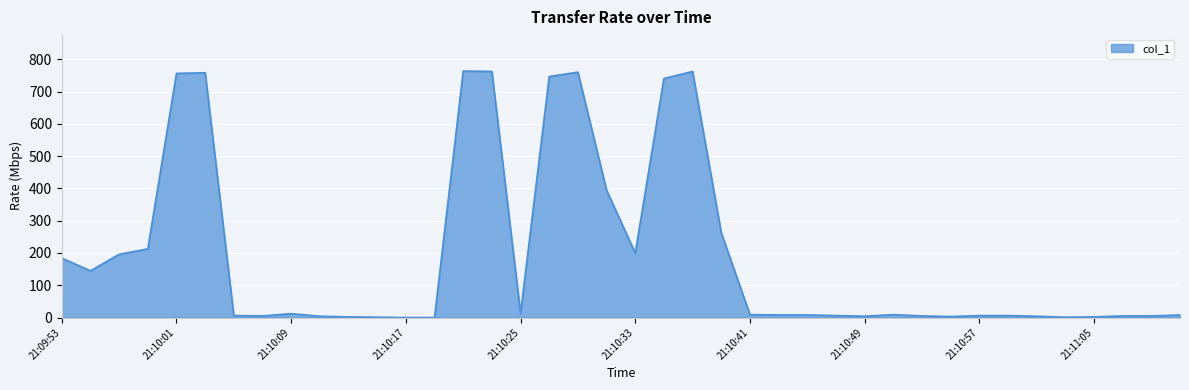

What is the greatest value displayed?

763.6